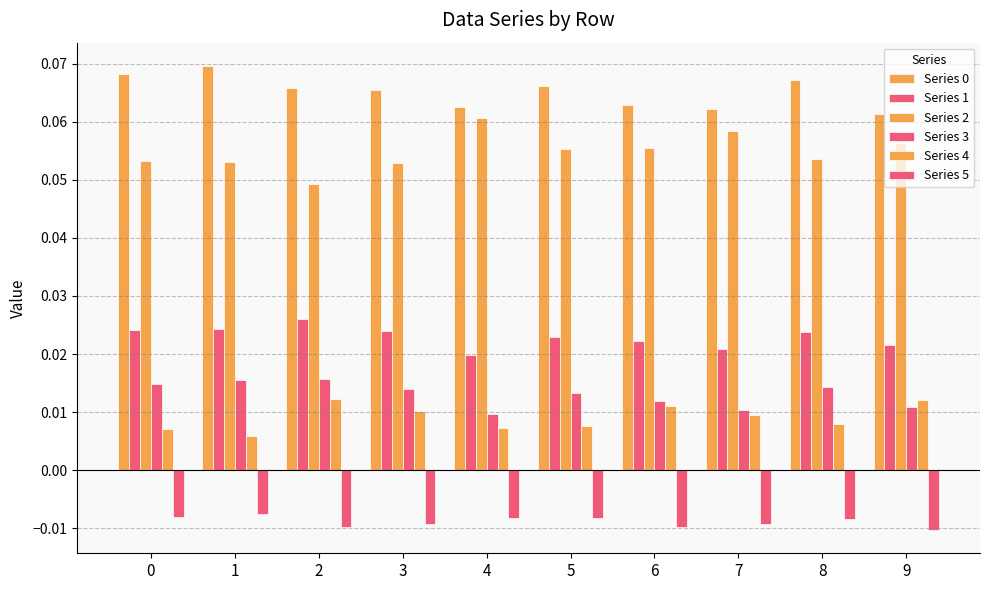

What is the greatest value displayed?

0.1